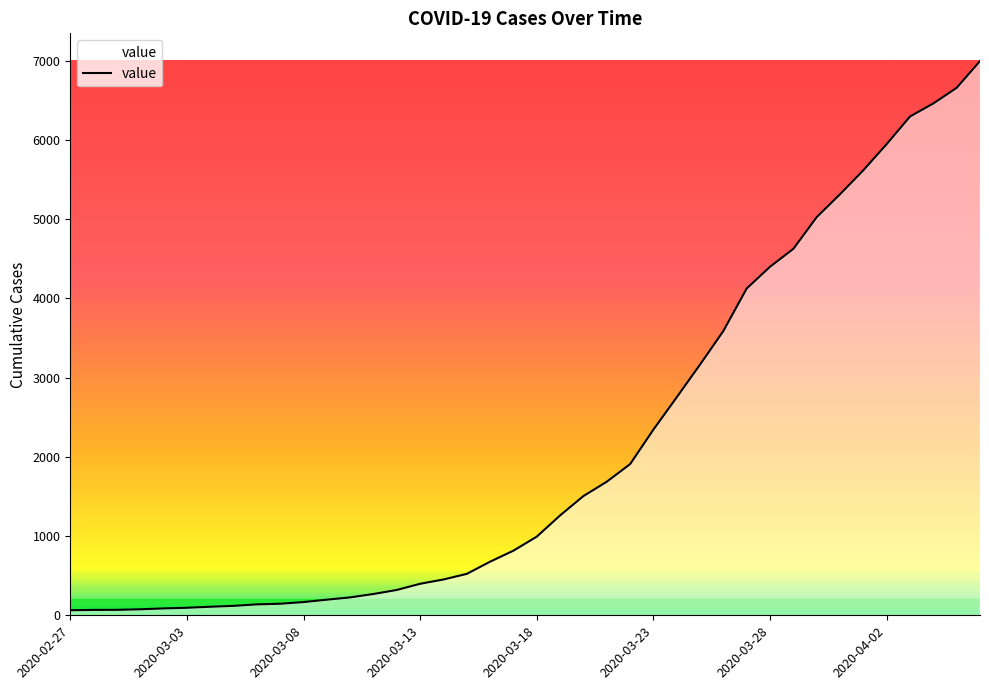

What is the minimum value shown in the chart?

64